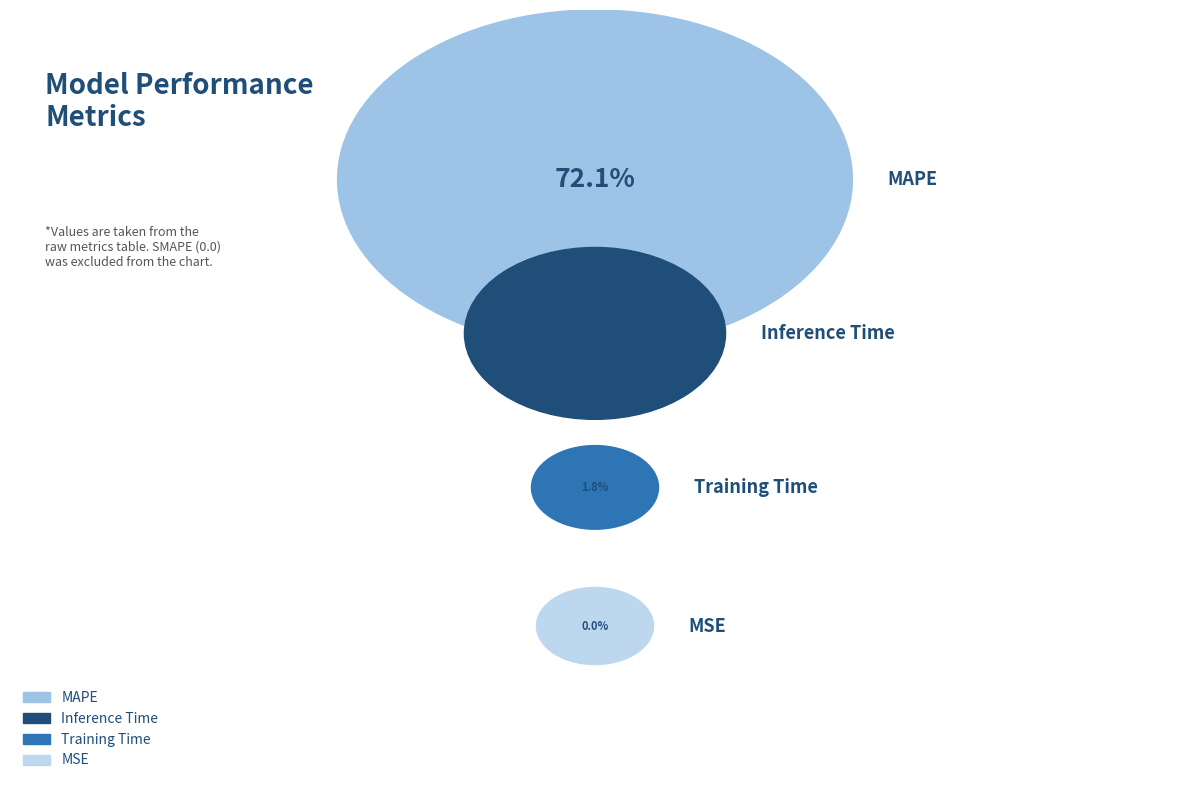

What portion of the pie excludes Training Time?

98.2%